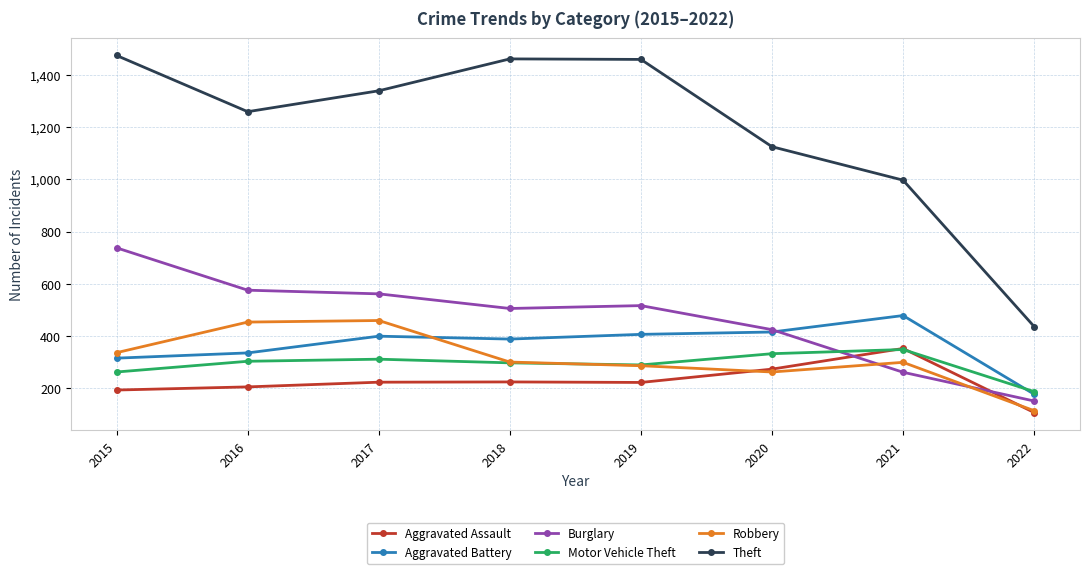

Which label corresponds to the smallest value in the chart?

2022